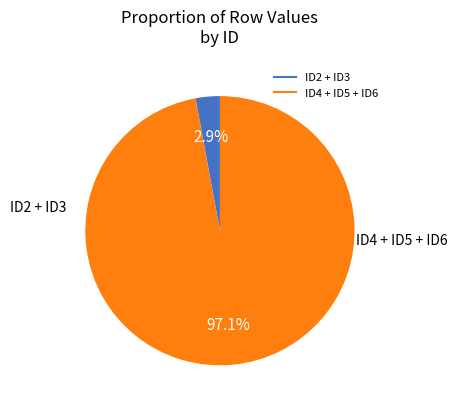

Is there any slice that represents more than half of the pie?

Yes